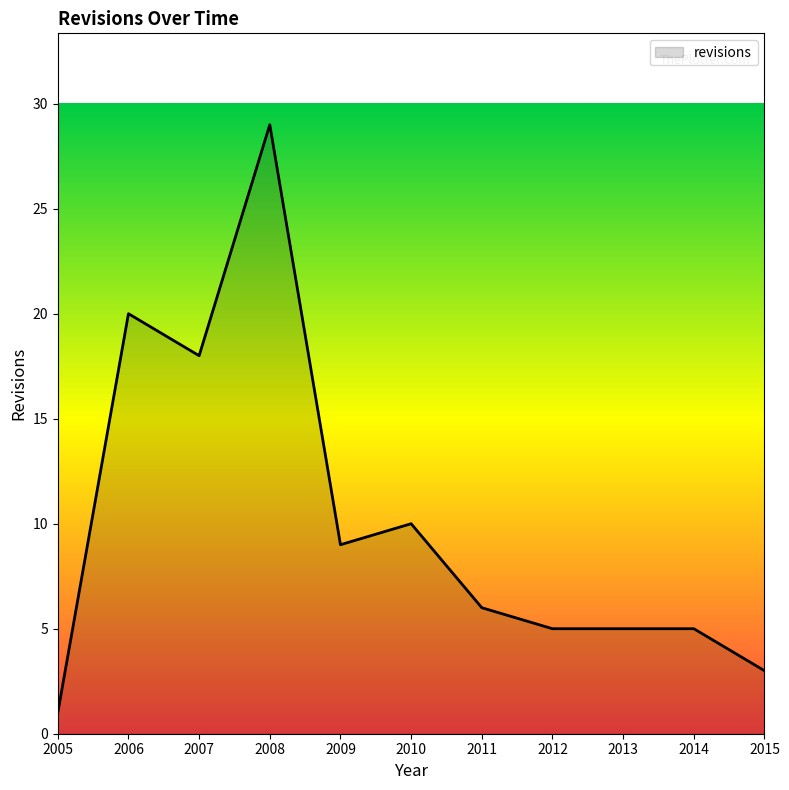

What is the ratio of the value at 2012 to the value at 2015?

1.7